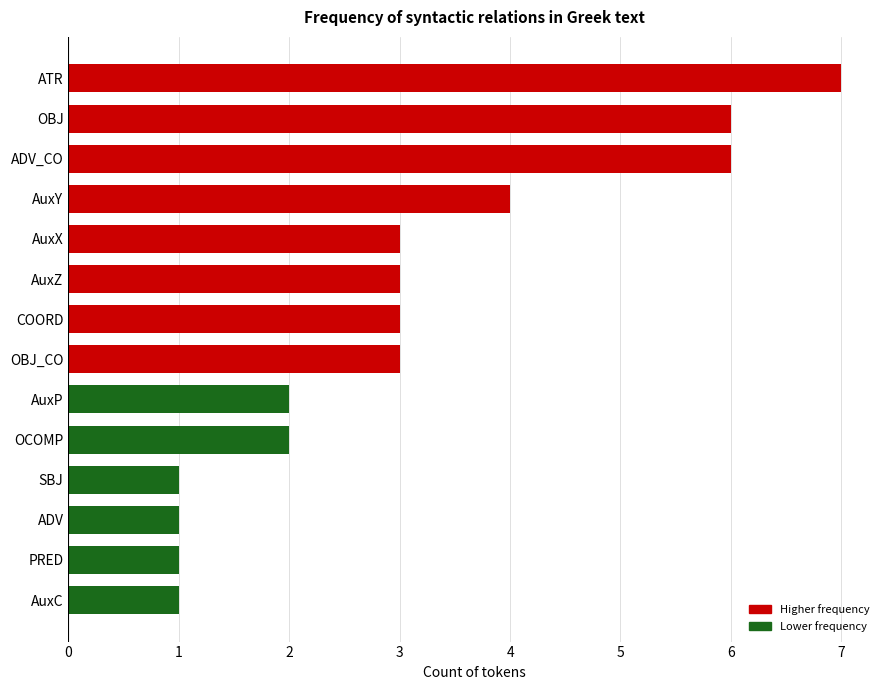

Reading top to bottom, extract all data points from this chart.

ATR=7	OBJ=6	ADV_CO=6	AuxY=4	AuxX=3	AuxZ=3	COORD=3	OBJ_CO=3	AuxP=2	OCOMP=2	SBJ=1	ADV=1	PRED=1	AuxC=1